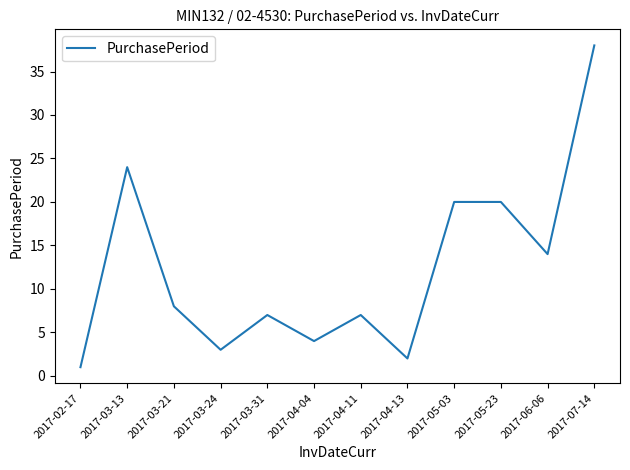

The chart shows a value of 20 at 2017-05-03. True or false?

True